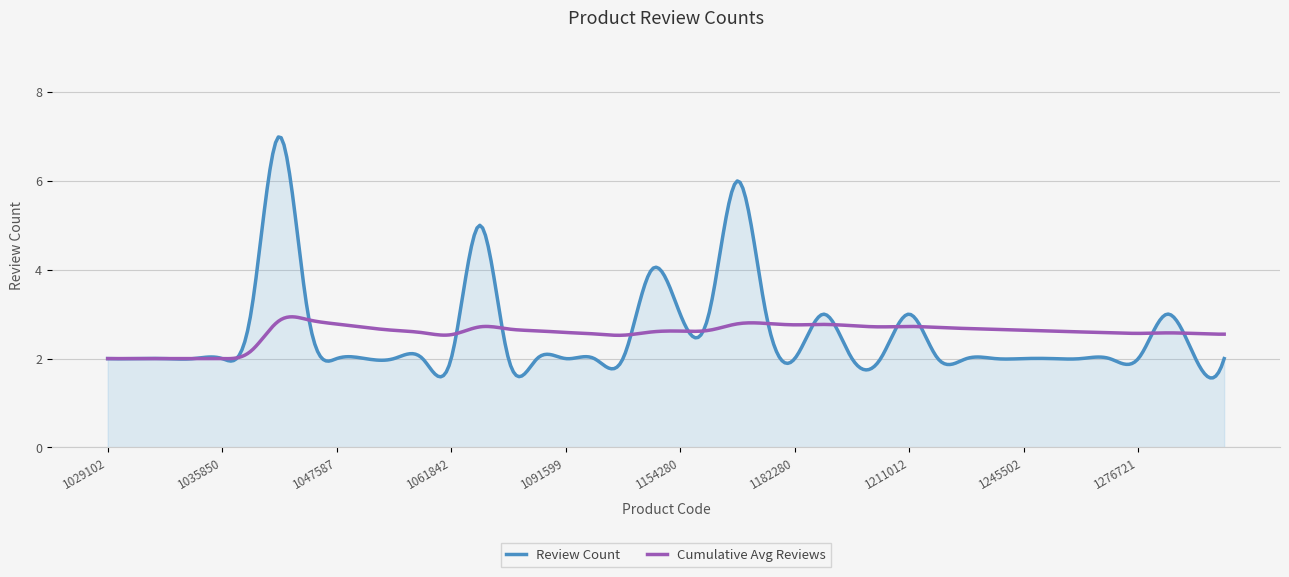

What is the lowest value of the Review Count series?

1.6